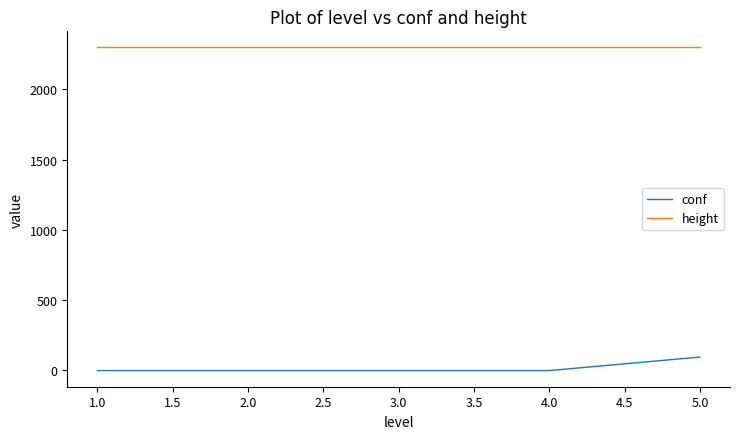

How many lines are shown in the chart?

2